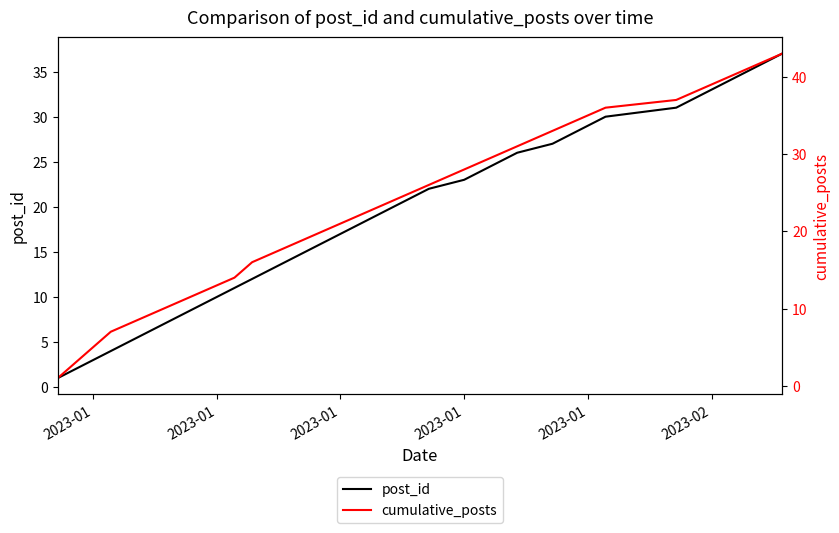

Count the number of data series in this chart.

2